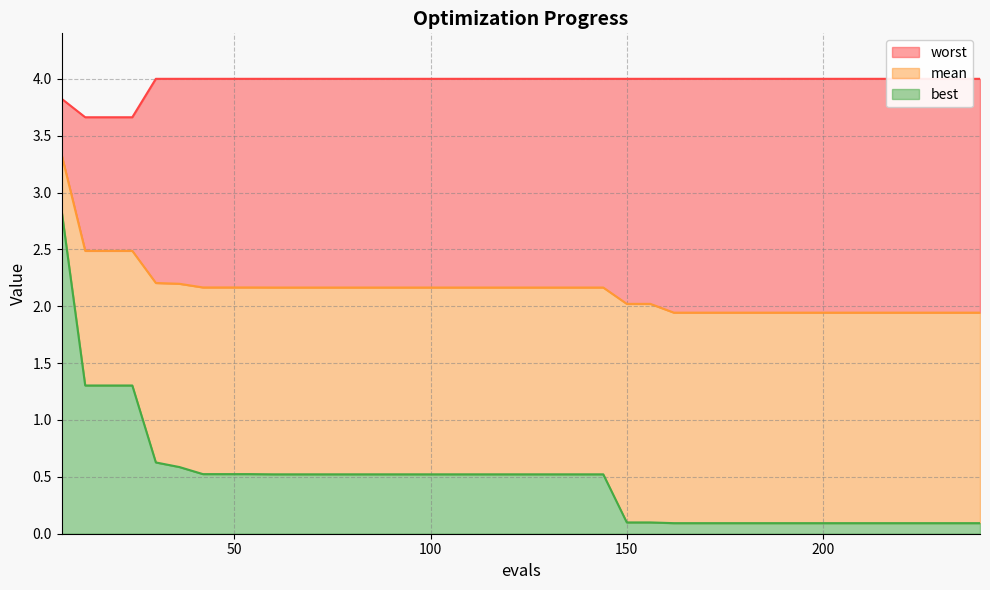

Rank the categories by worst value from lowest to highest.

12, 18, 24, 6, 30, 36, 42, 48, 54, 60, 66, 72, 78, 84, 90, 96, 102, 108, 114, 120, 126, 132, 138, 144, 150, 156, 162, 168, 174, 180, 186, 192, 198, 204, 210, 216, 222, 228, 234, 240